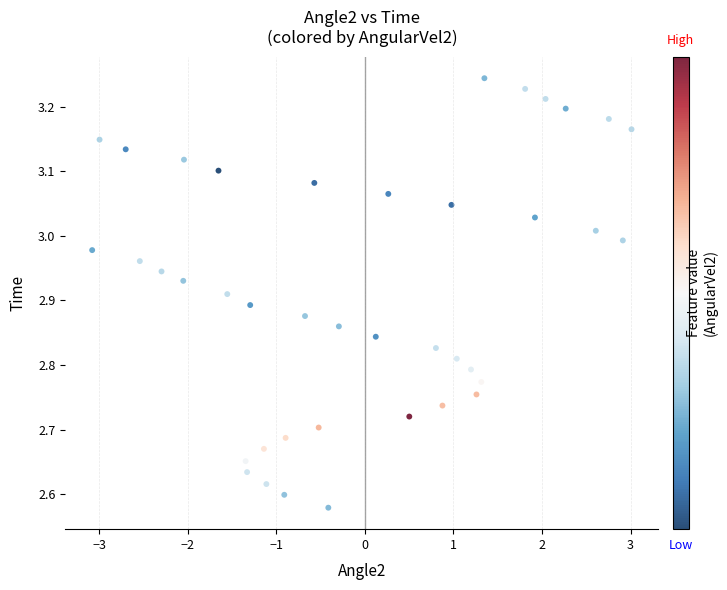

What is the range of Y values (max minus min)?

0.7